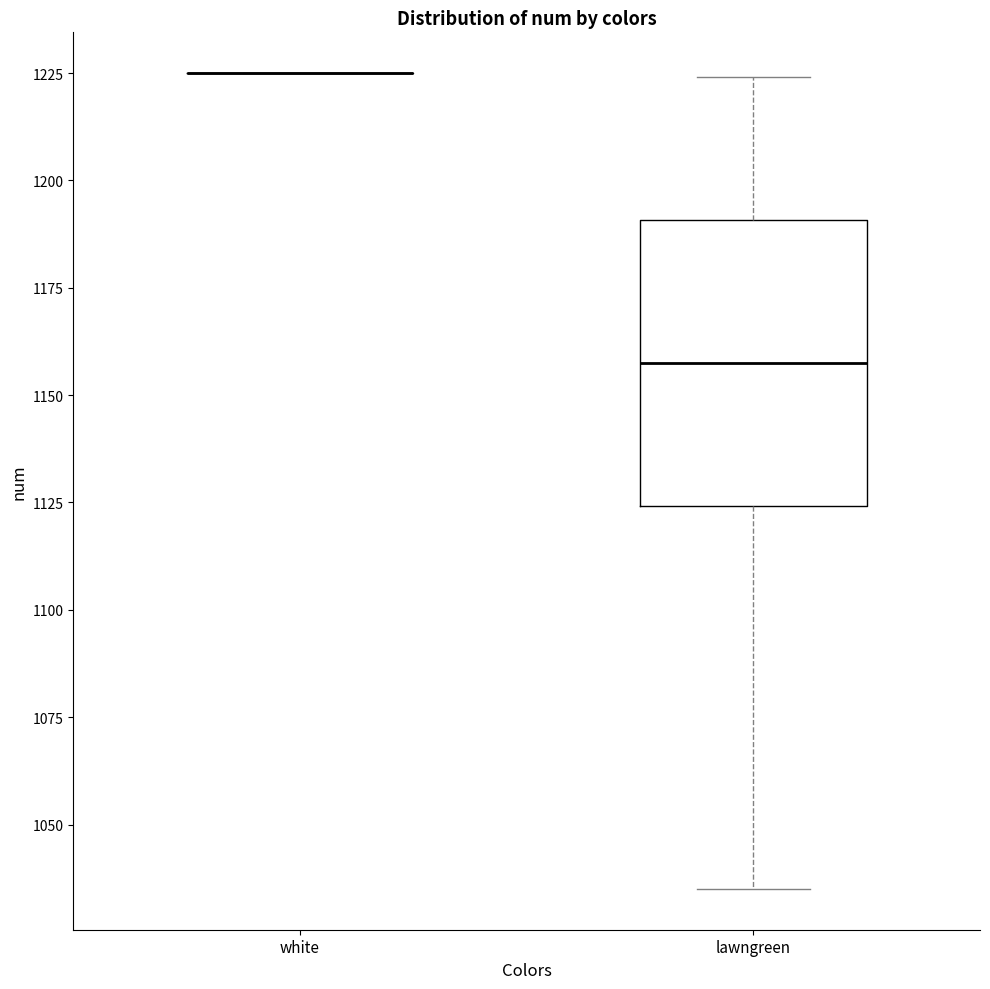

Which box is the tallest, from its lower edge to its upper edge?

lawngreen